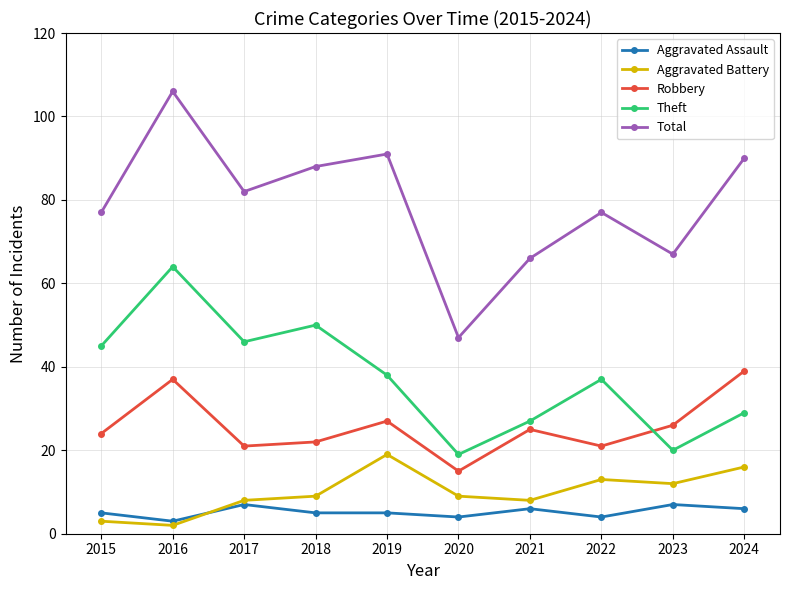

Reading right to left, extract all data points from this chart.

Aggravated Assault: 6	7	4	6	4	5	5	7	3	5
Aggravated Battery: 16	12	13	8	9	19	9	8	2	3
Robbery: 39	26	21	25	15	27	22	21	37	24
Theft: 29	20	37	27	19	38	50	46	64	45
Total: 90	67	77	66	47	91	88	82	106	77